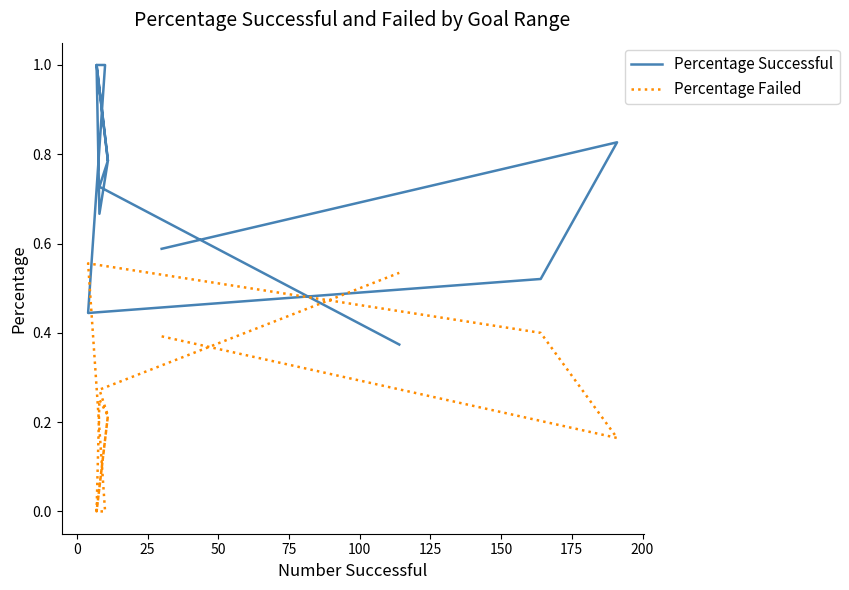

How many interior local valleys does the Percentage Successful series have?

3